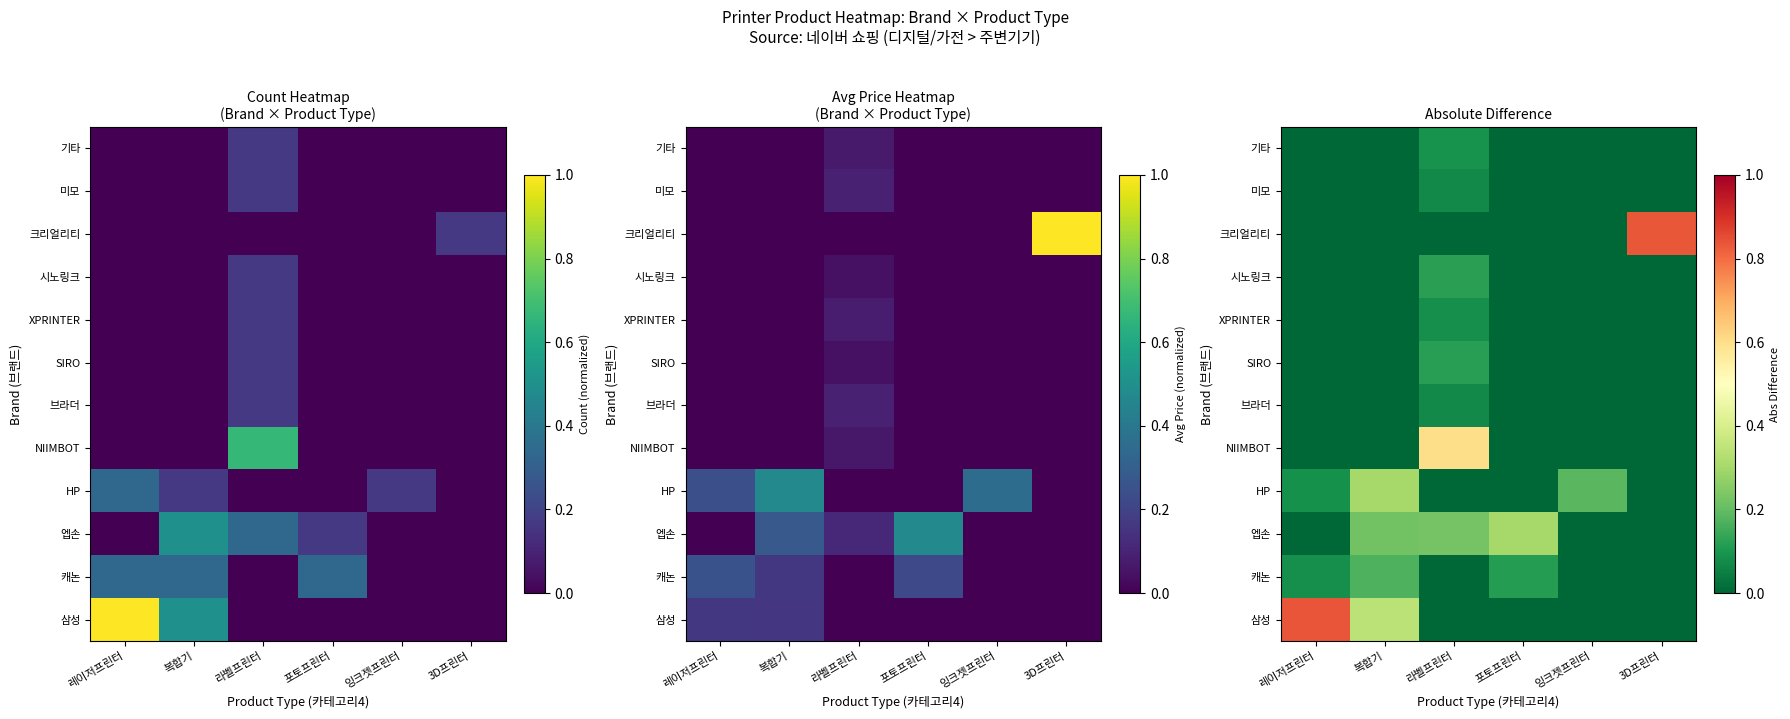

What is the total value across all series at 3D프린터?

0.8